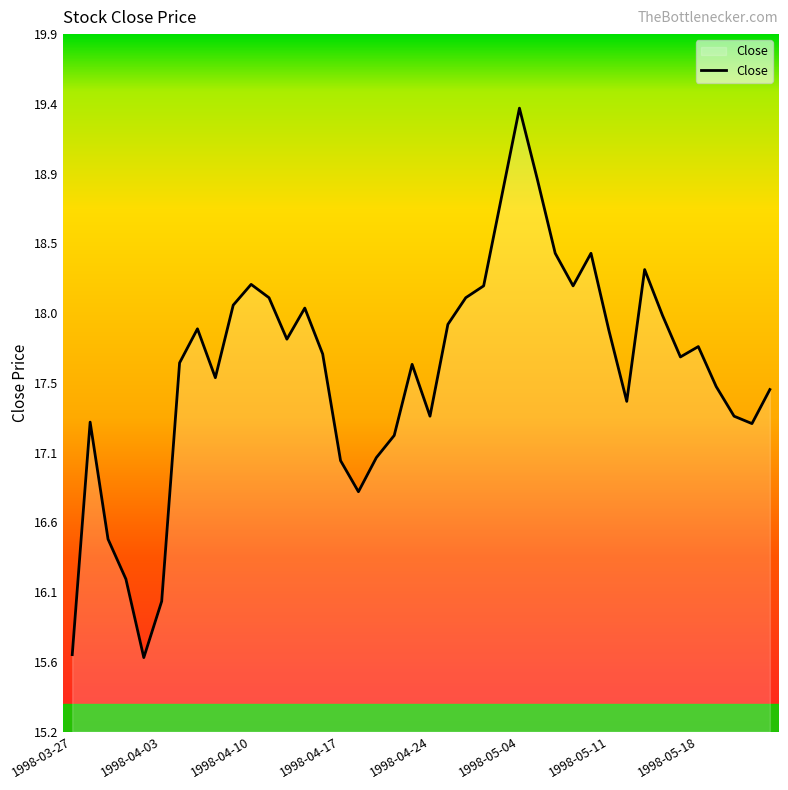

What is the smallest value displayed?

15.7